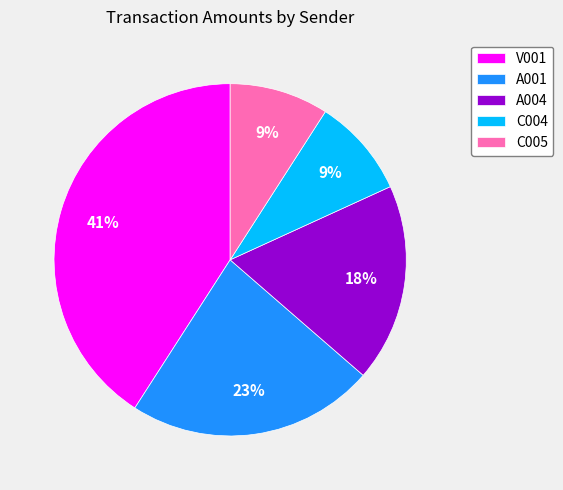

Do A004 and V001 together represent more than half of the pie?

Yes